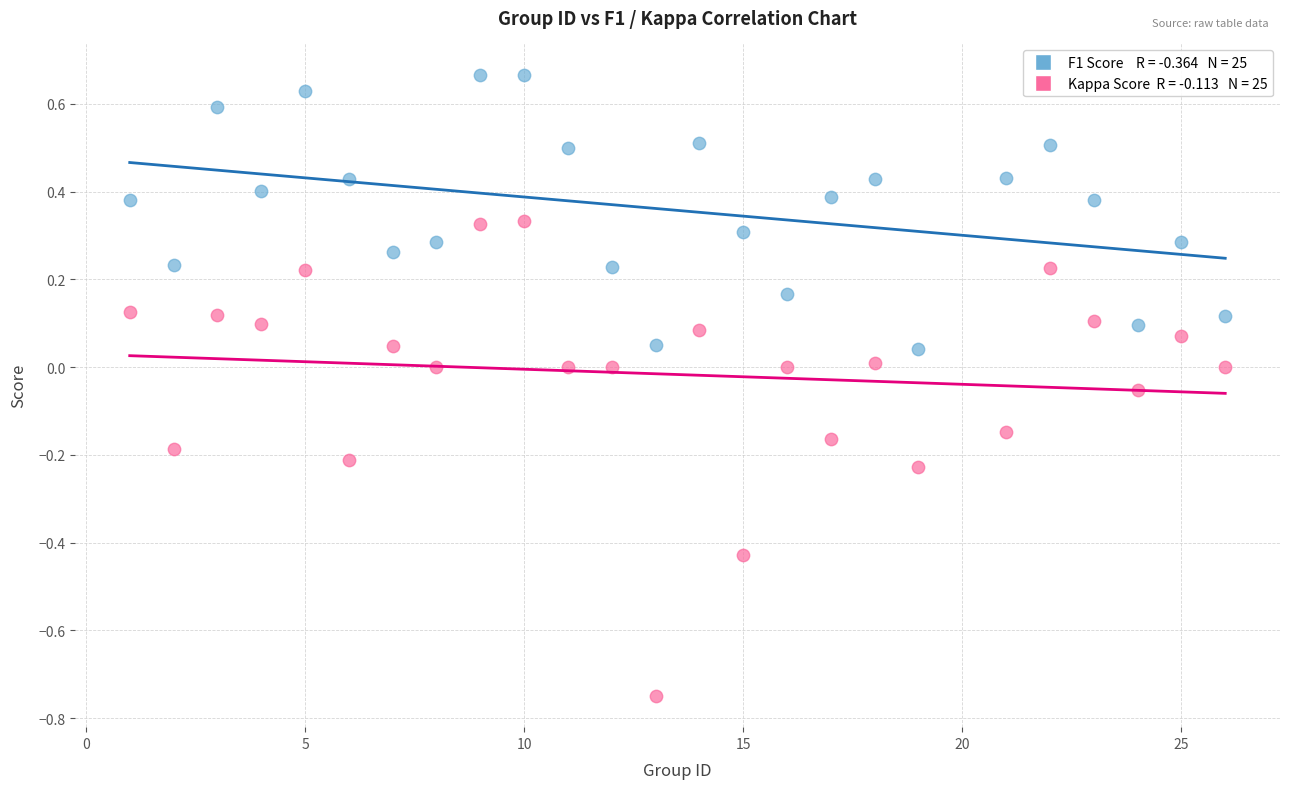

Across all data points, what is the range of X values (max minus min)?

25.0